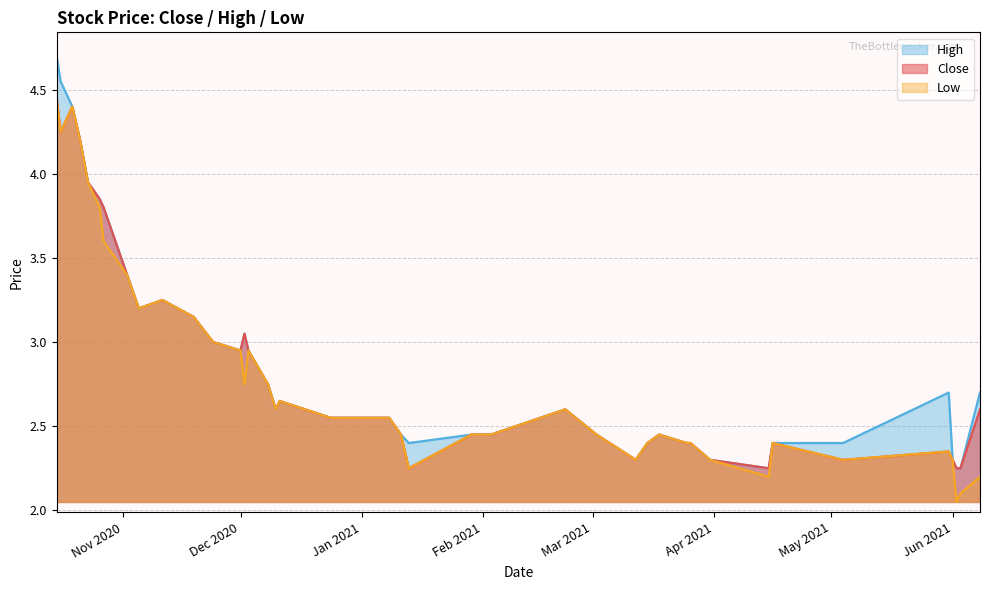

Where is the first local maximum for Low?

2020-10-19